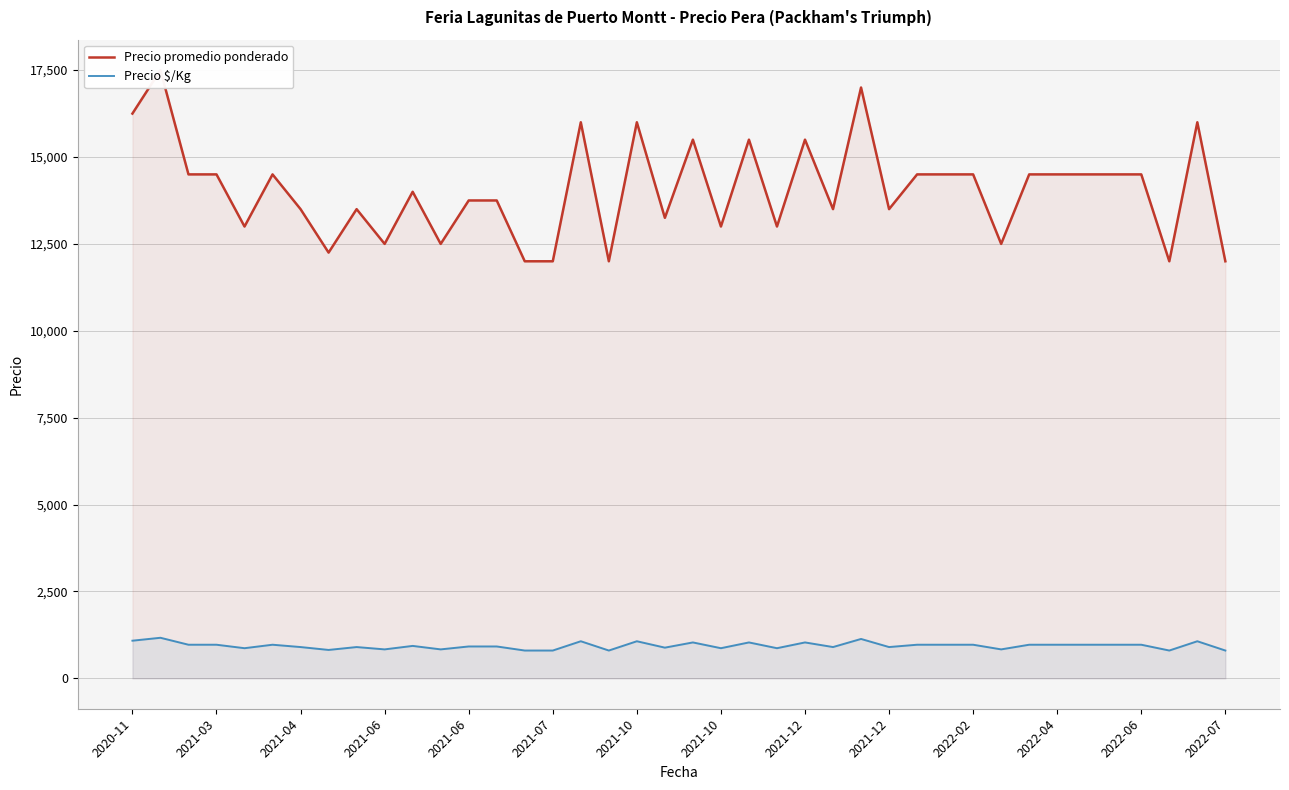

At how many categories does at least one series exceed 16580?

2